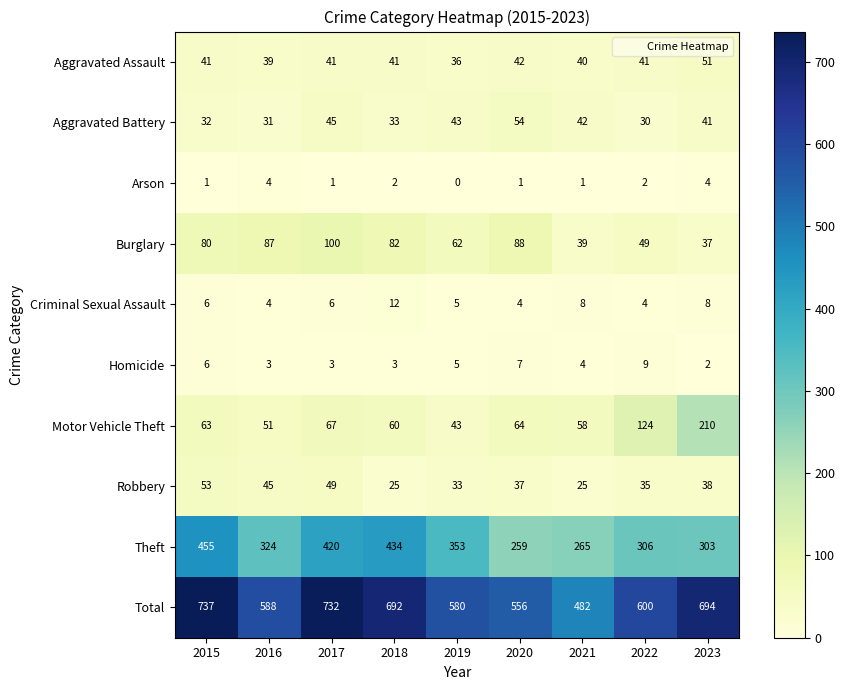

Count the Arson values in the range 1 to 2.

6